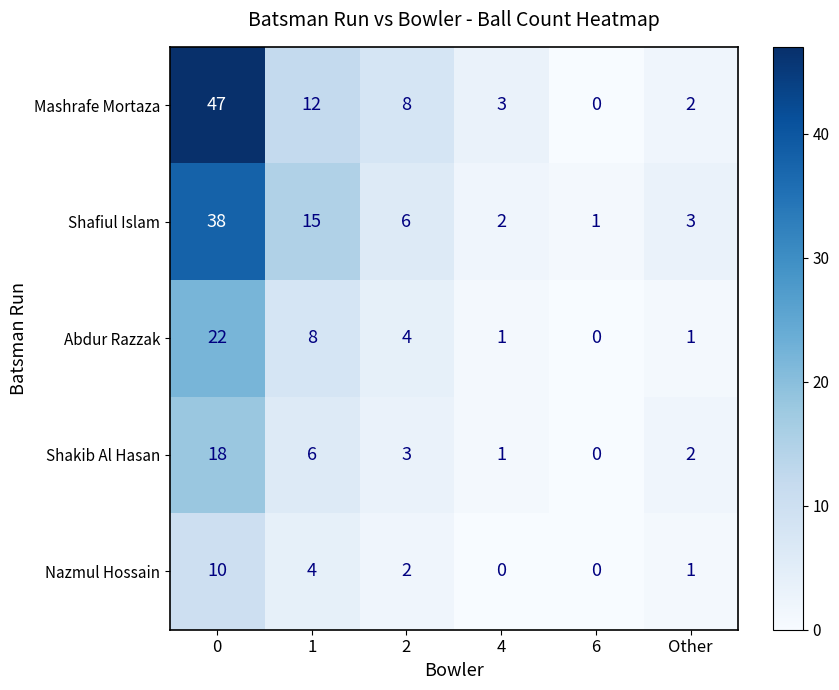

The value of Shakib Al Hasan at 1 is 9. True or false?

False